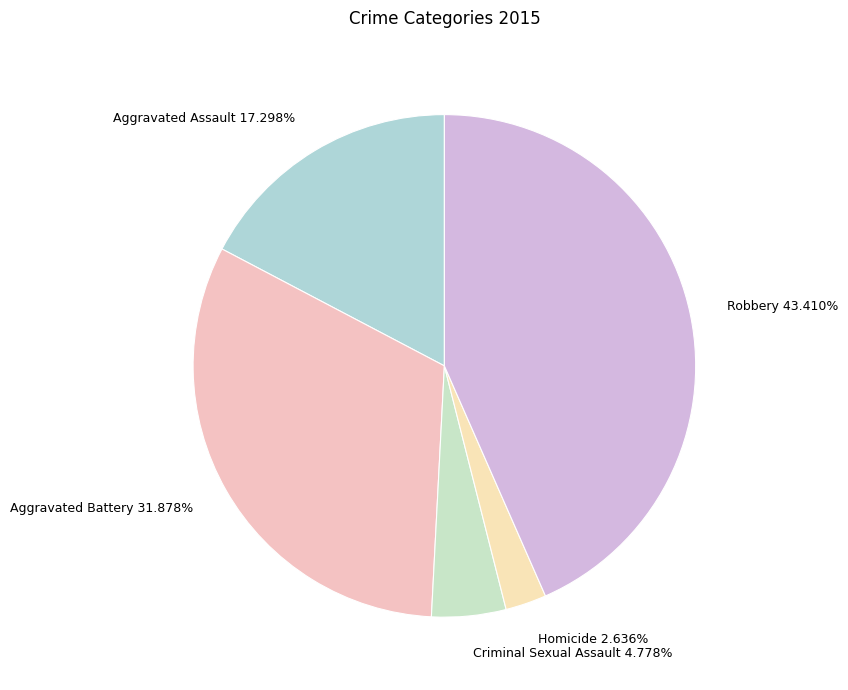

To the nearest percent, what portion does Aggravated Assault represent?

17%